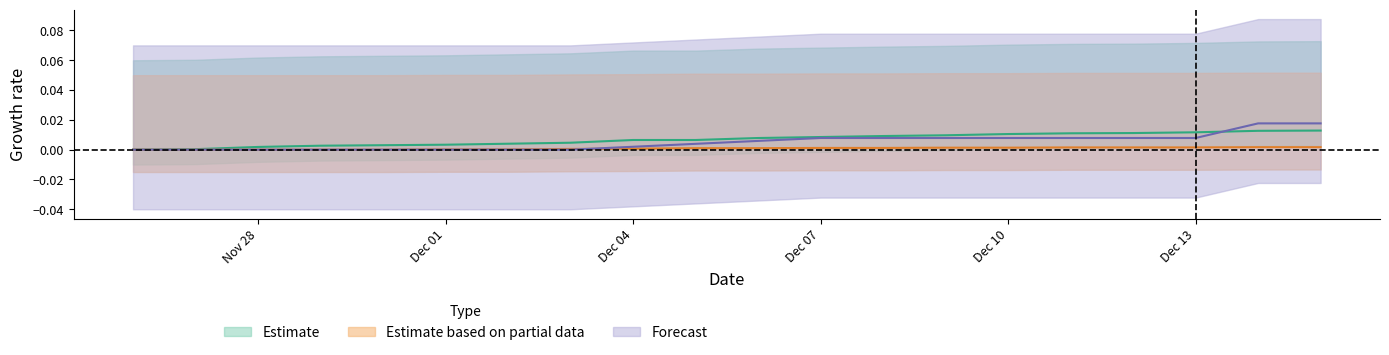

At which category is the sum across all series the highest?

2024-12-15